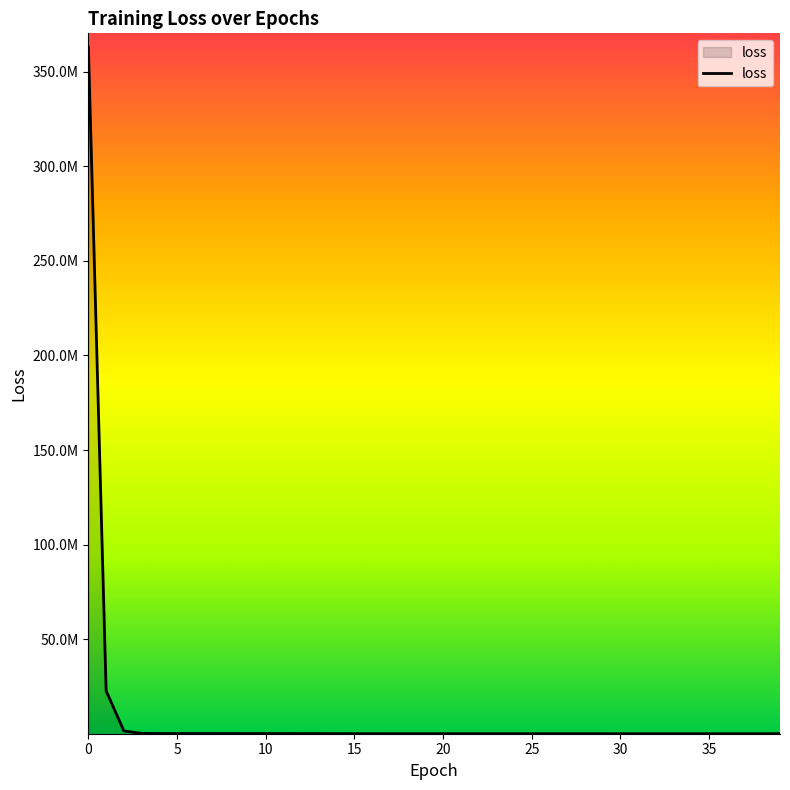

True or false: the data has more than 2 interior local peaks.

False